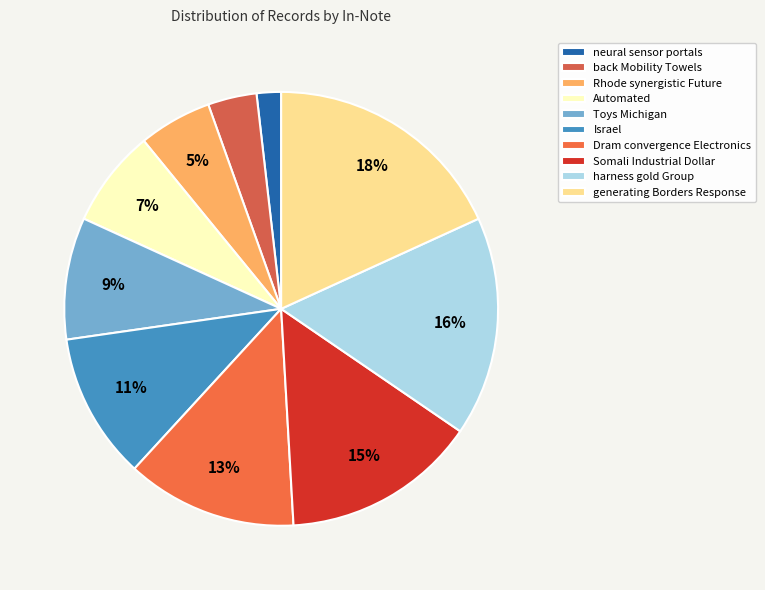

Which slice is the largest?

generating Borders Response